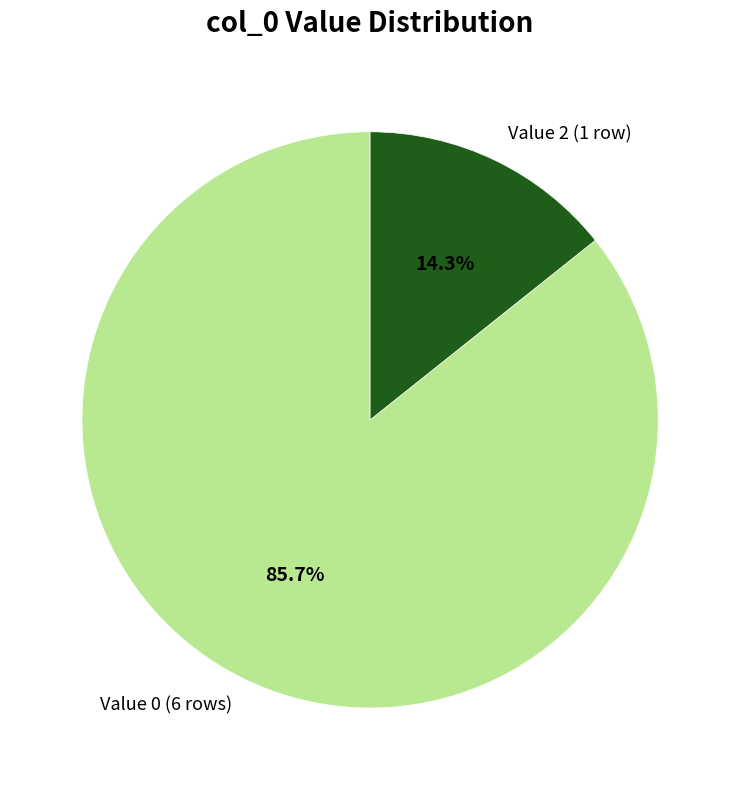

Rank the categories by value from highest to lowest.

Value 0 (6 rows), Value 2 (1 row)